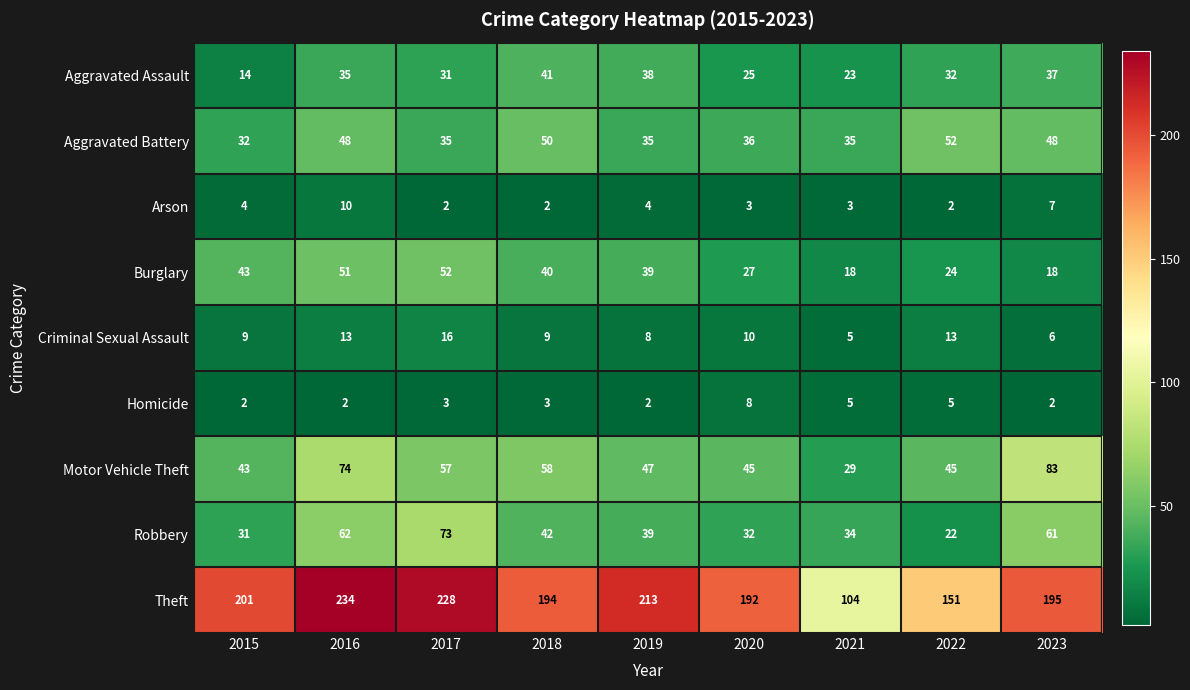

What is the sum of the Aggravated Battery values at 2022 and 2017?

87